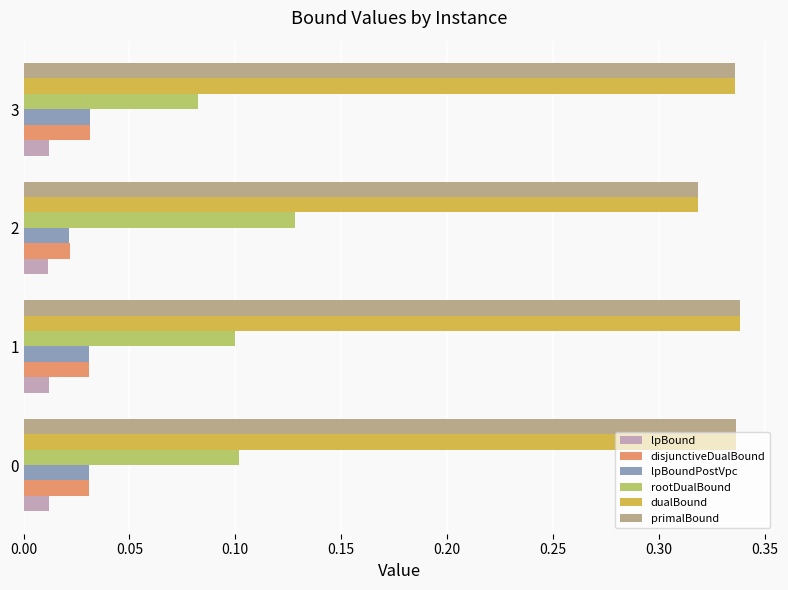

Where is rootDualBound nearest to the value 0?

3